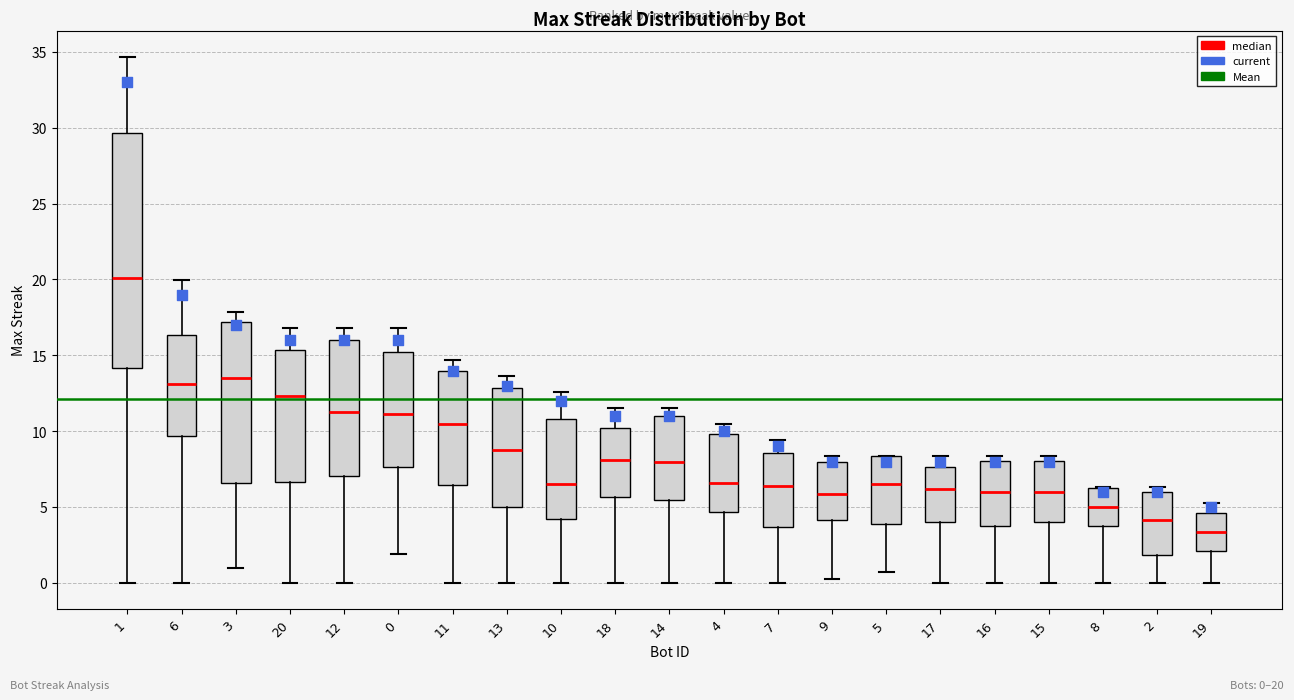

Which box's median line is the highest?

1